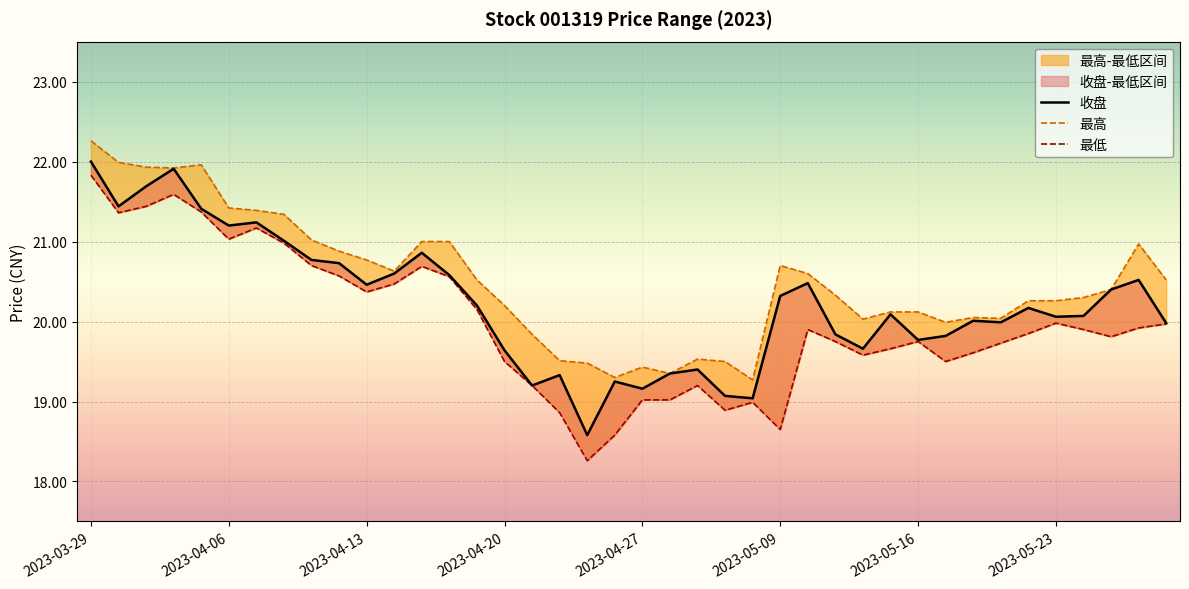

True or false: 最低 and 收盘 intersect in this chart.

False